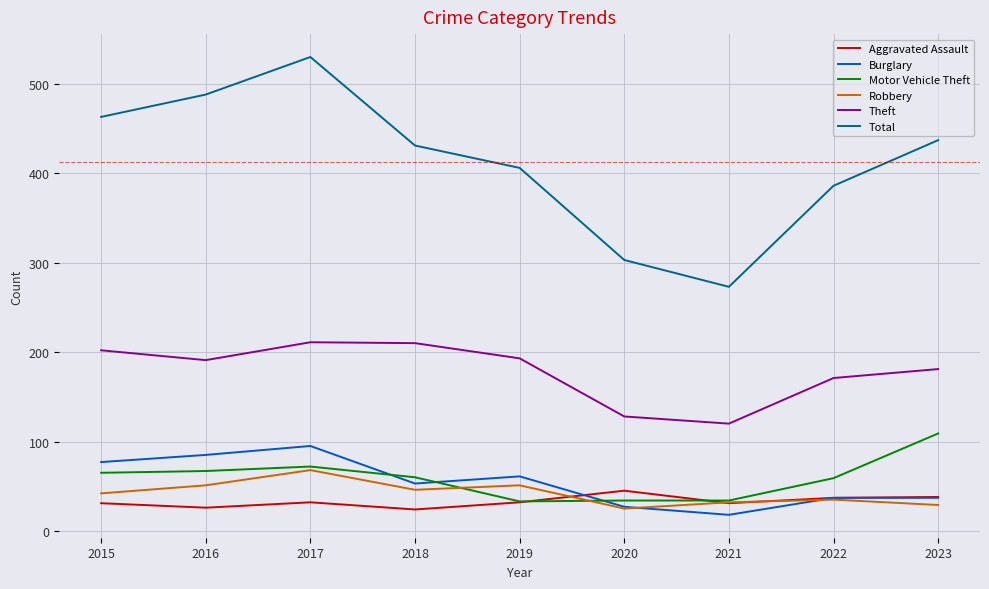

What is the maximum value for Total?

530